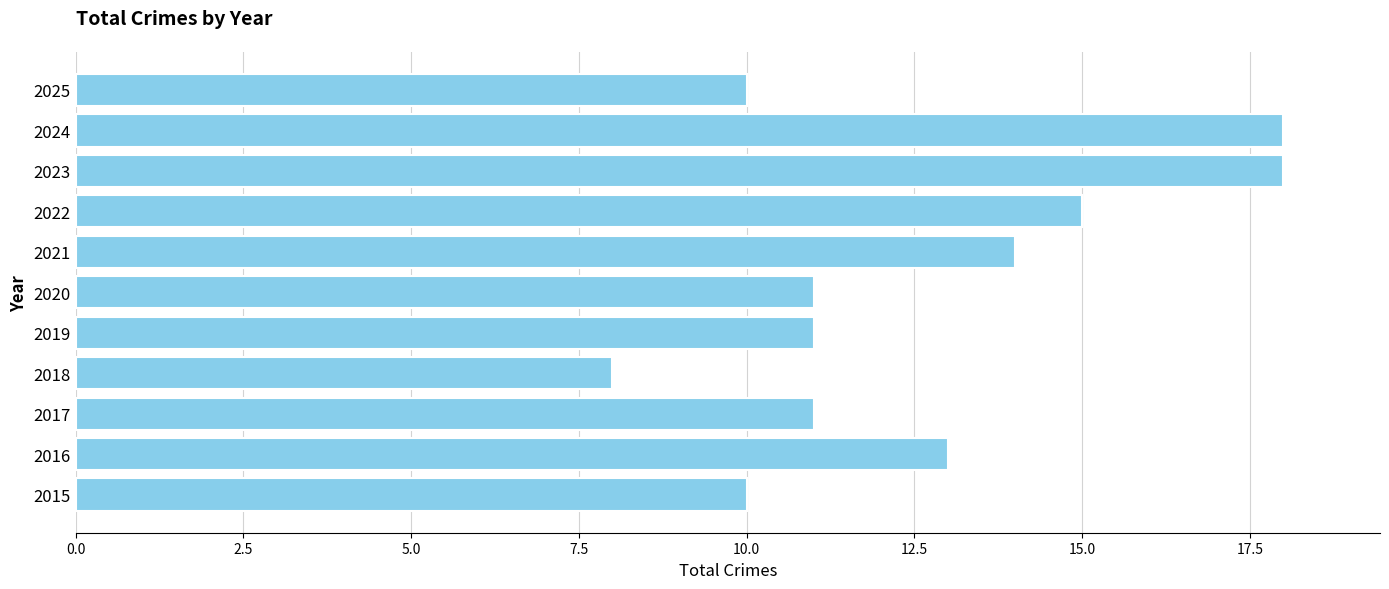

The value at 2024 is 31. True or false?

False